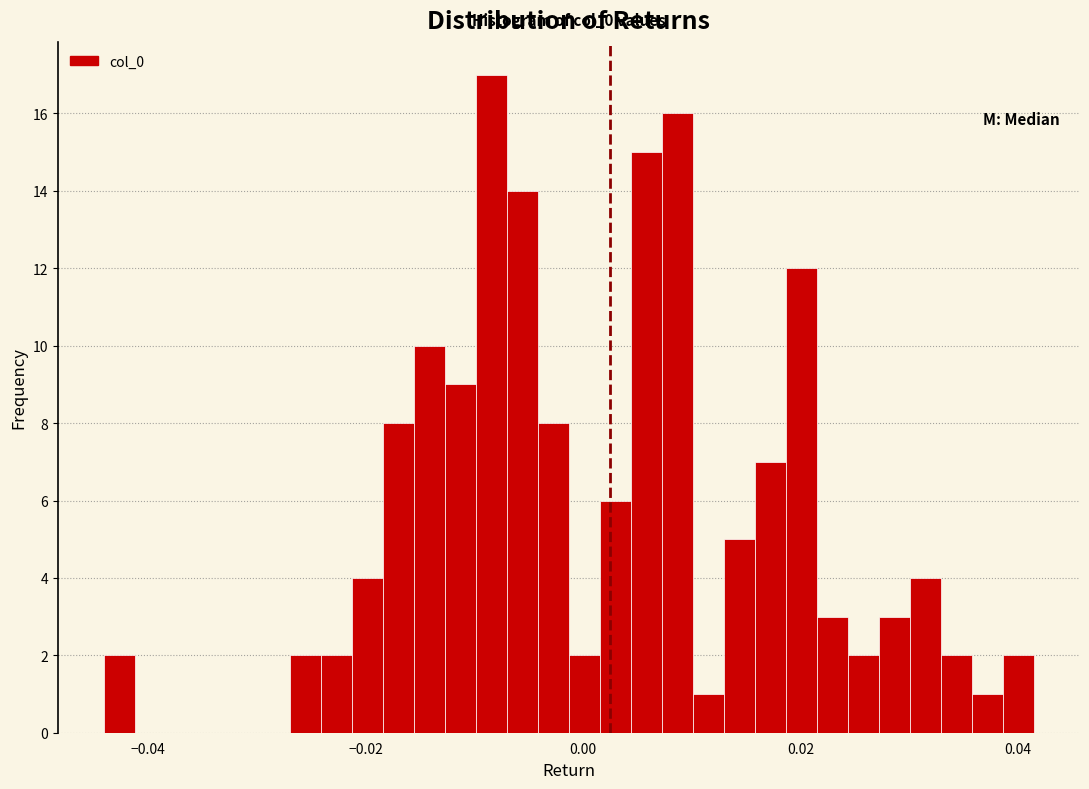

Read against the x-axis, roughly where is the centre of the tallest bar?

-0.008